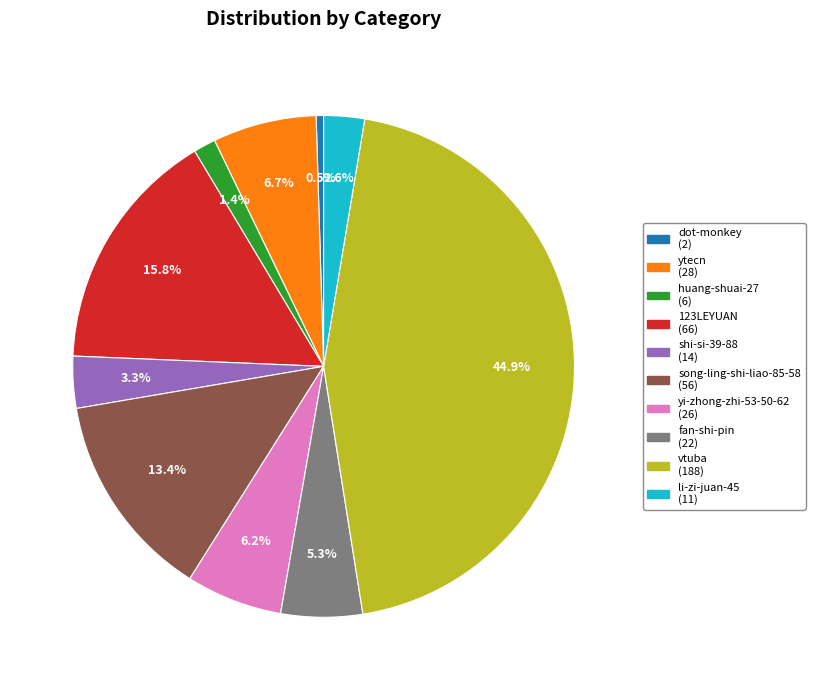

Between 123LEYUAN and vtuba, which is larger?

vtuba